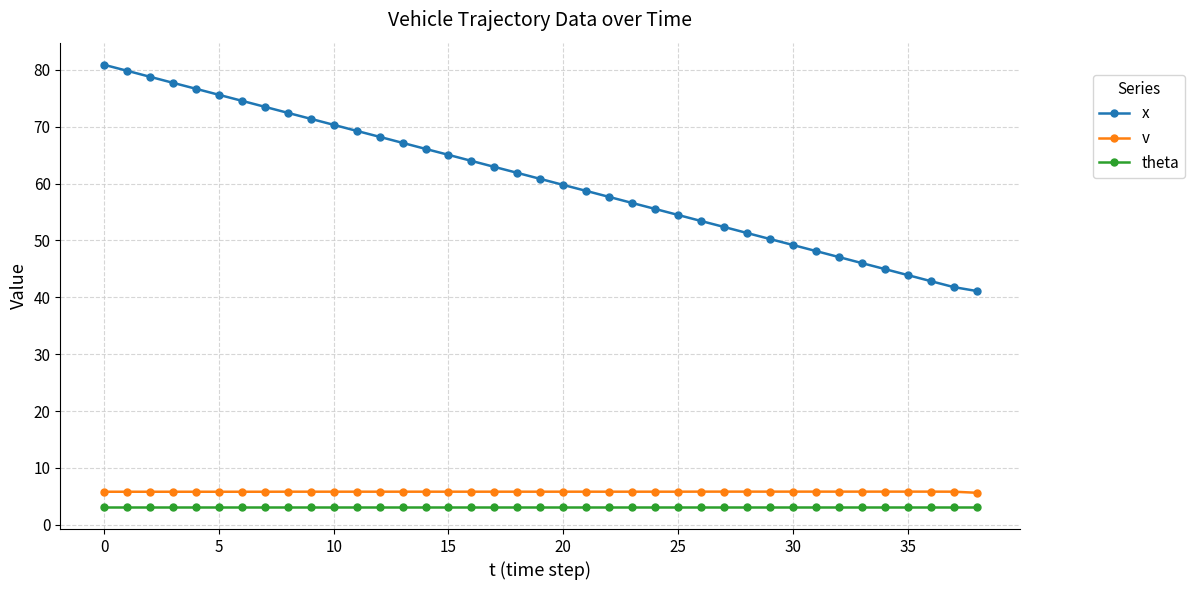

Which series has the largest total across all categories?

x